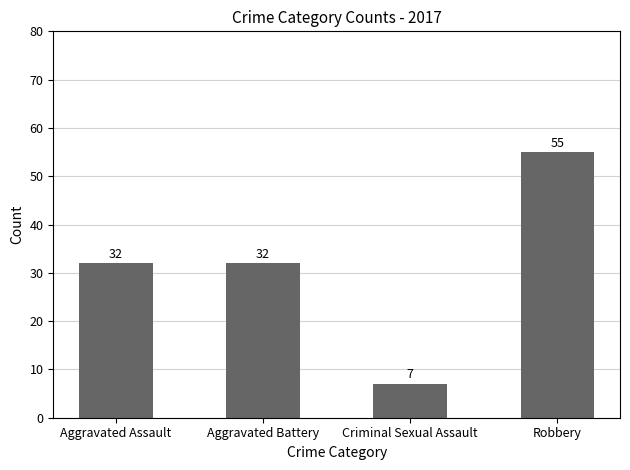

What is the sum of the values at Robbery and Criminal Sexual Assault?

62